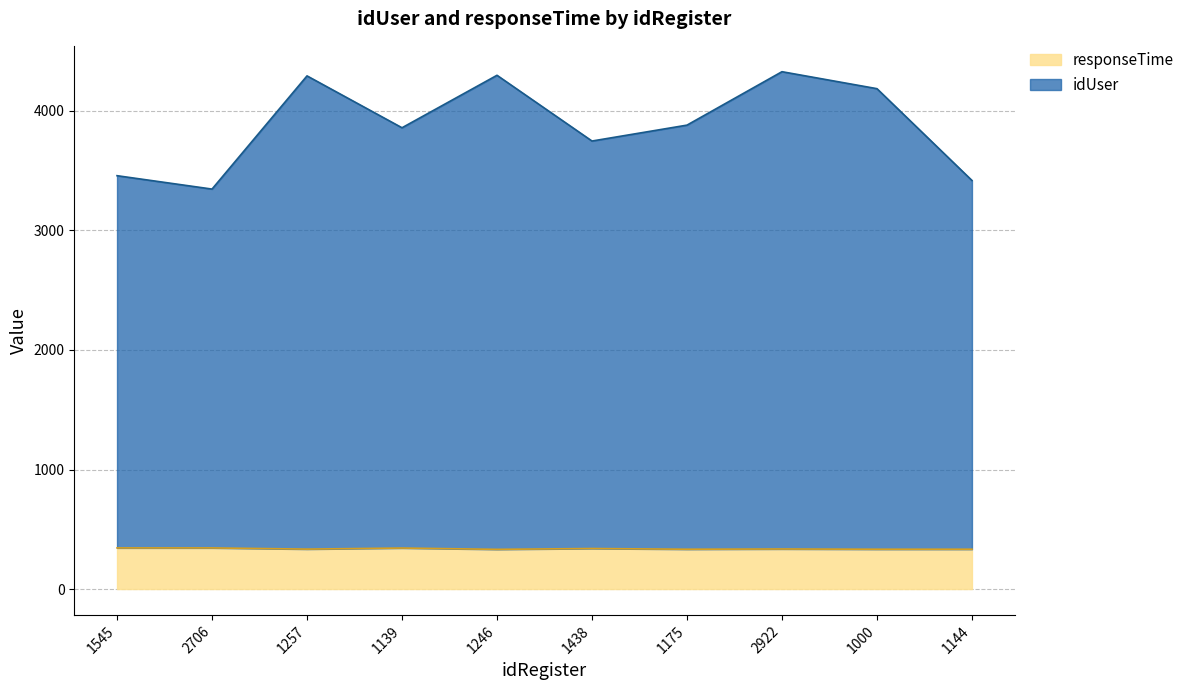

Where does the idUser series first go above 3881?

1257